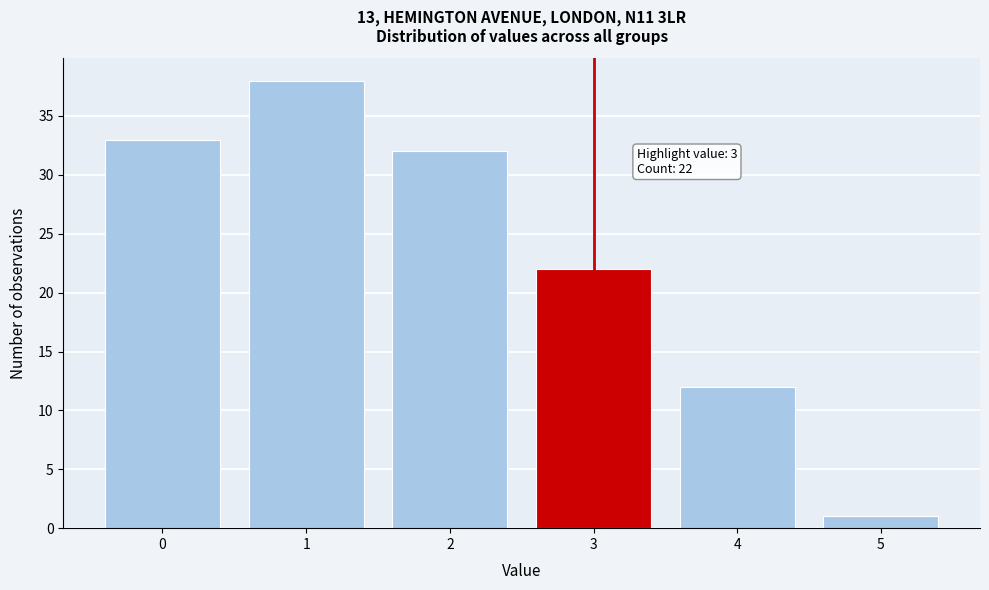

Reading right to left, what are all the values shown in this chart?

5=1	4=12	3=22	2=32	1=38	0=33